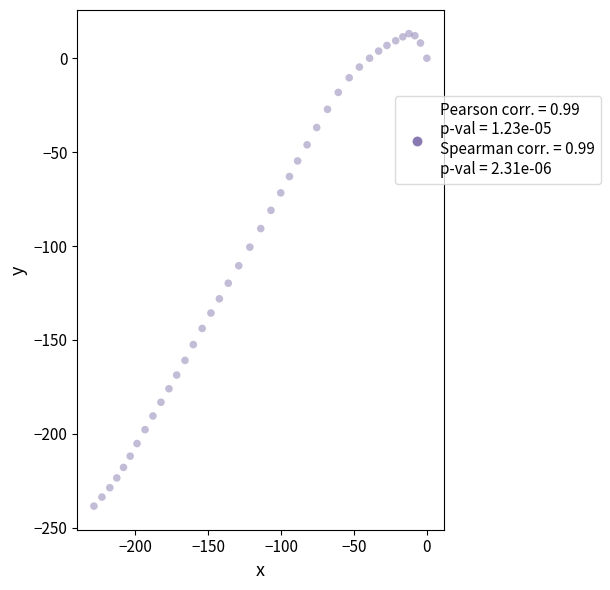

What is the range of X values (max minus min)?

228.5